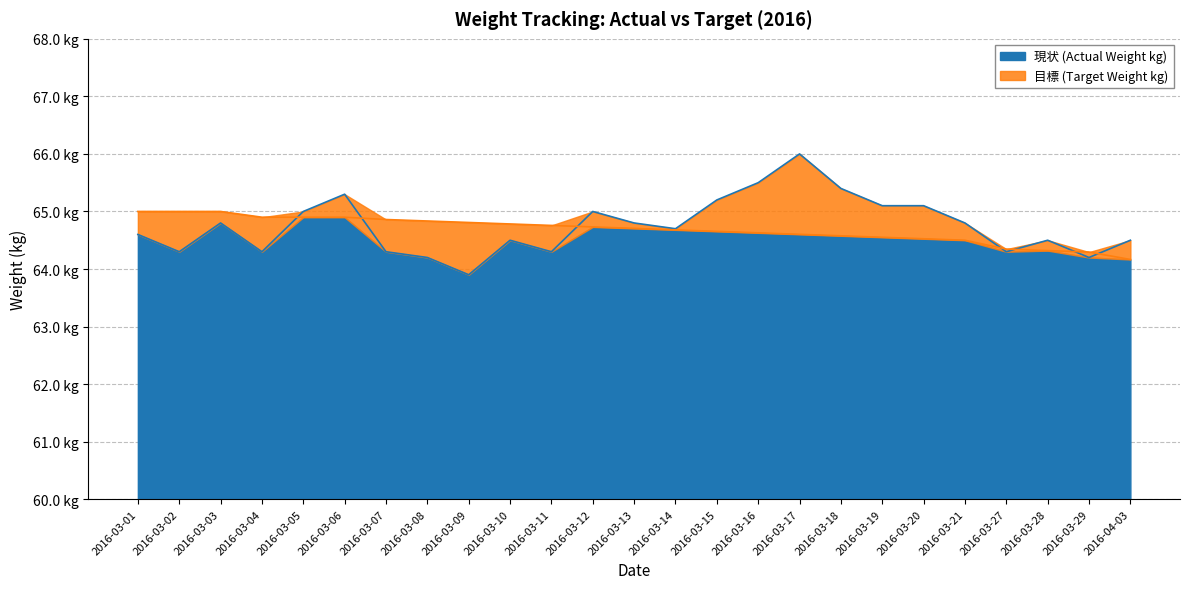

What is the label of the 19th point from the right?

2016-03-07